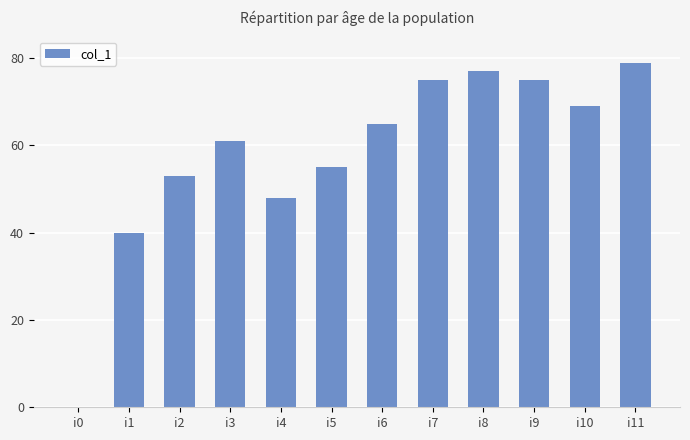

The chart shows a value of 107 at i6. True or false?

False